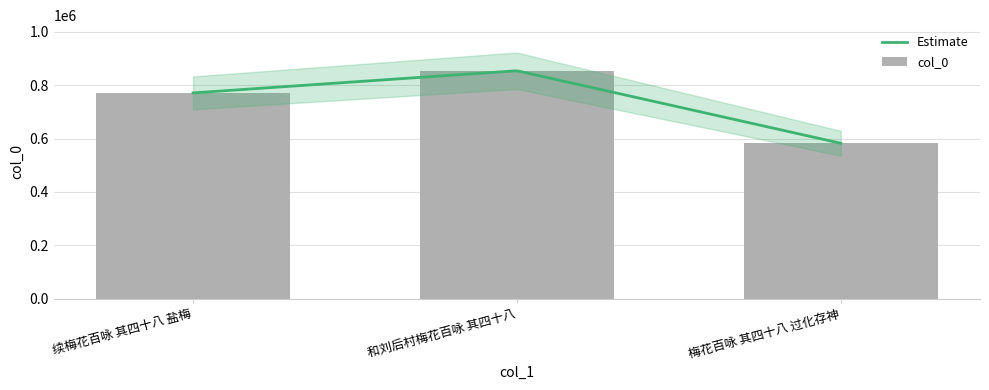

What is the change in value from 续梅花百咏 其四十八 盐梅 to 和刘后村梅花百咏 其四十八?

+83109